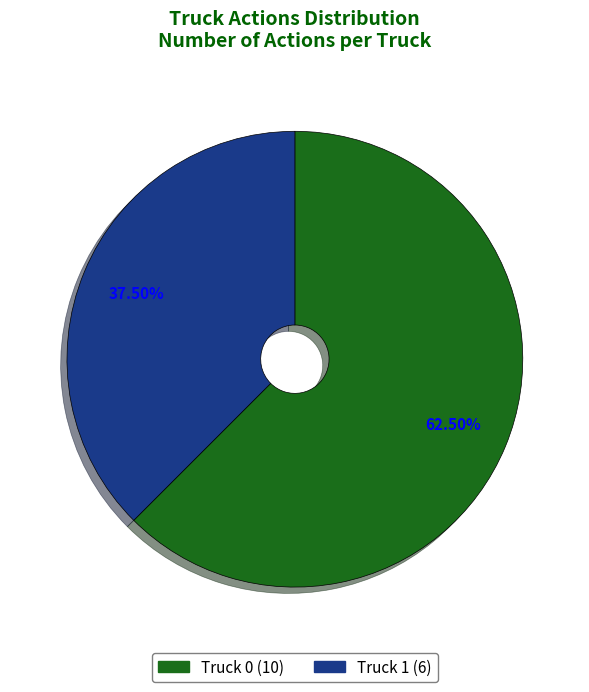

Rank the categories by value from lowest to highest.

Truck 1, Truck 0